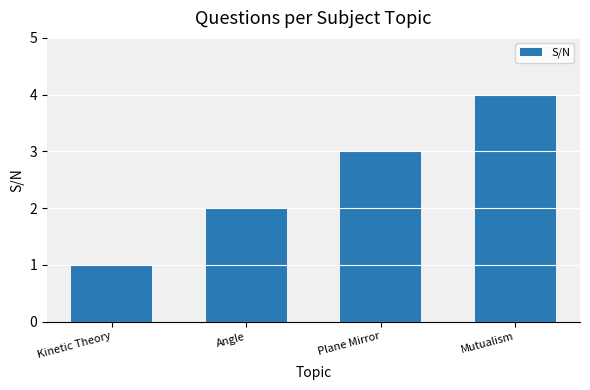

How many bars are there in total?

4